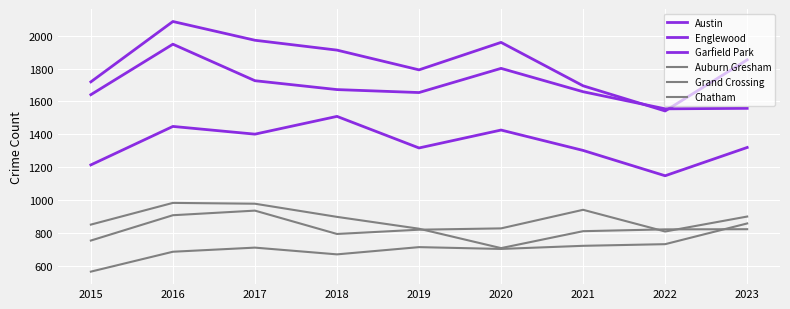

Reading left to right, extract all data points from this chart.

Austin: 2015=1719	2016=2086	2017=1972	2018=1912	2019=1792	2020=1959	2021=1695	2022=1542	2023=1853
Englewood: 2015=1641	2016=1948	2017=1726	2018=1672	2019=1654	2020=1801	2021=1659	2022=1555	2023=1558
Garfield Park: 2015=1214	2016=1448	2017=1401	2018=1509	2019=1317	2020=1426	2021=1302	2022=1148	2023=1320
Auburn Gresham: 2015=851	2016=983	2017=978	2018=898	2019=826	2020=708	2021=811	2022=822	2023=823
Grand Crossing: 2015=754	2016=908	2017=936	2018=794	2019=820	2020=828	2021=941	2022=809	2023=900
Chatham: 2015=565	2016=686	2017=711	2018=670	2019=714	2020=703	2021=722	2022=732	2023=858